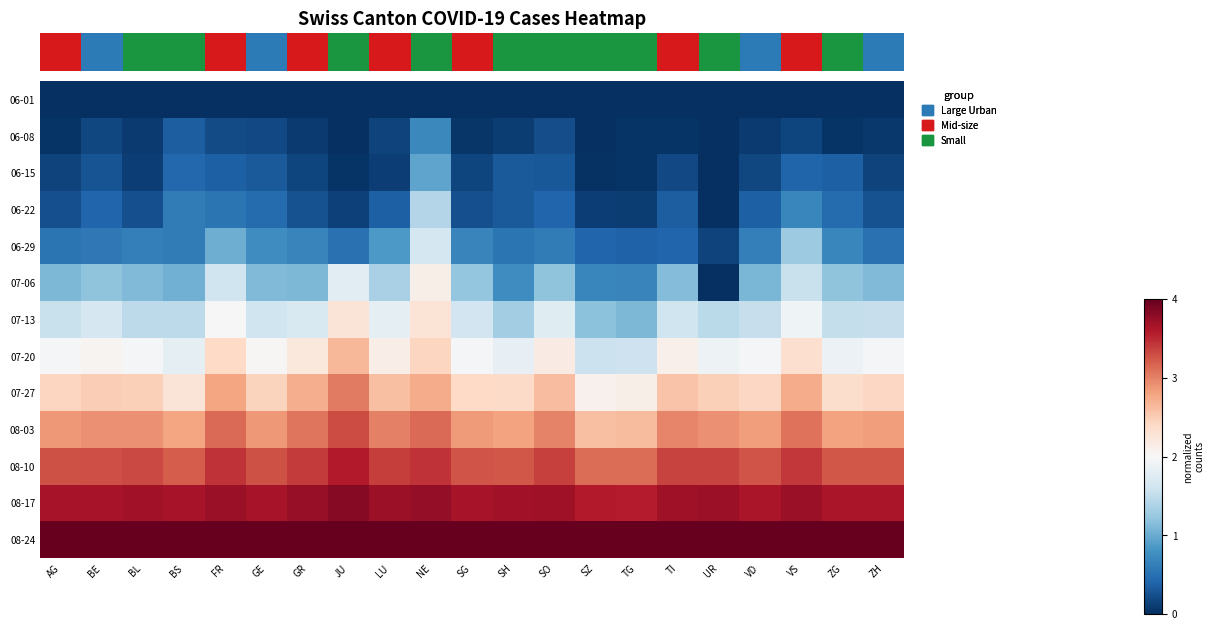

What is the difference between the maximum and minimum values in the 06-22 series?

1.4